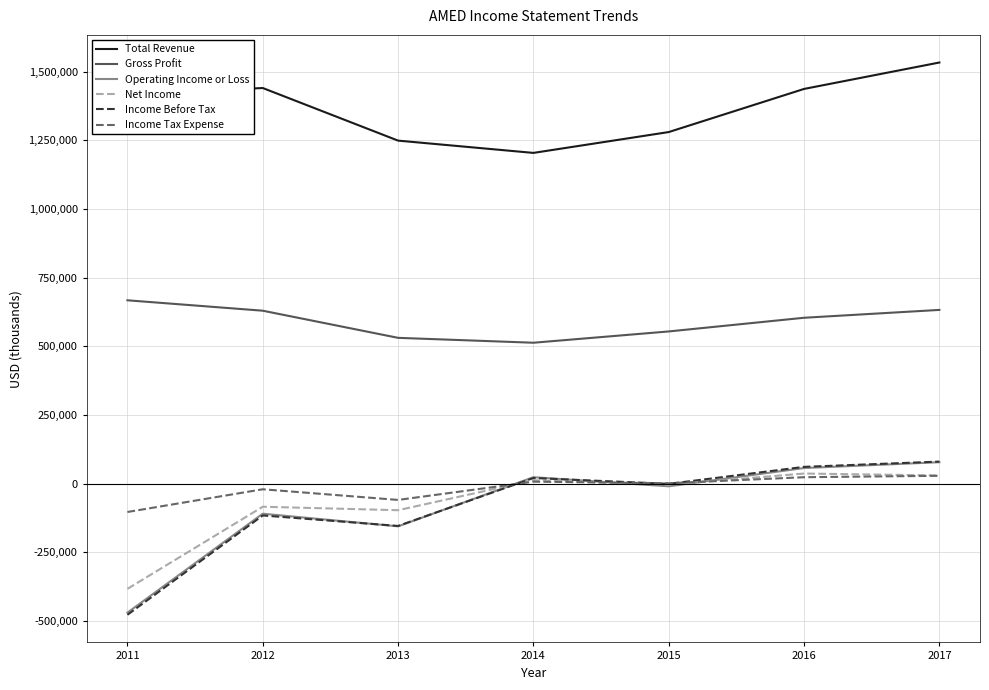

Is the value of Gross Profit at 2014 greater than the value of Income Tax Expense at 2011?

Yes